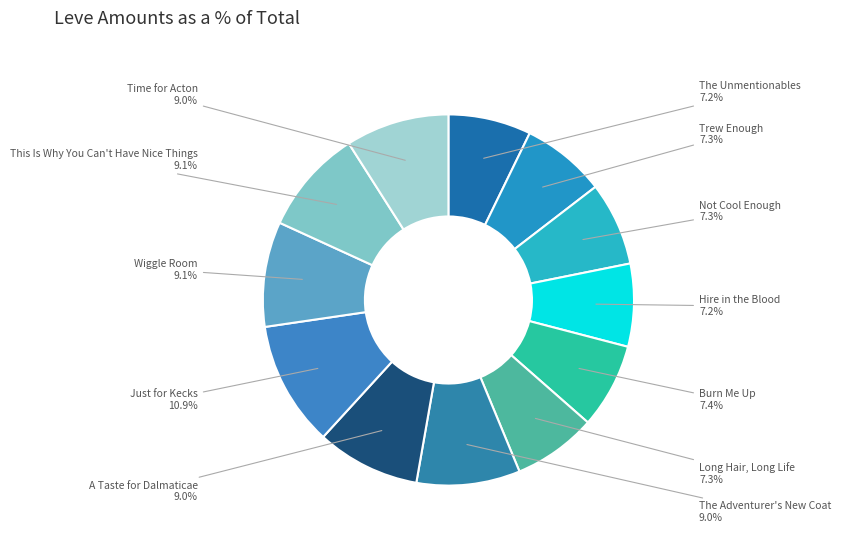

Do Hire in the Blood and Time for Acton together represent more than half of the pie?

No